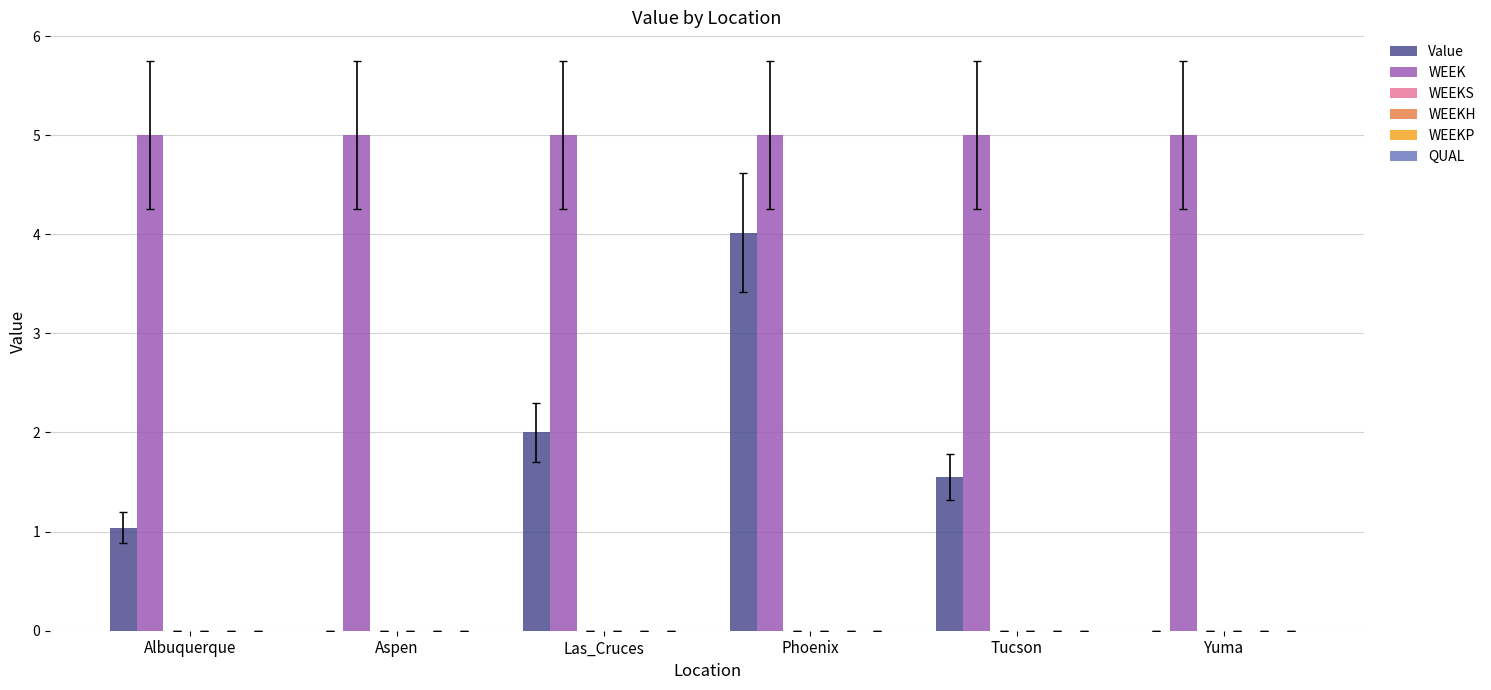

Which series has the largest total across all categories?

WEEK